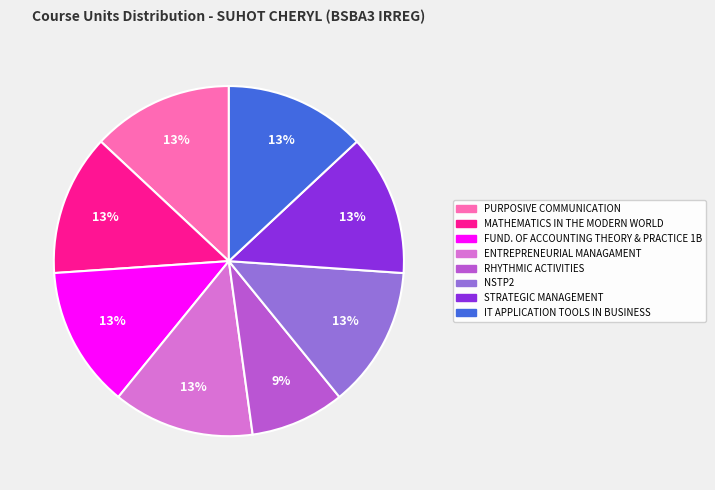

To the nearest percent, what is the average slice percentage?

12%